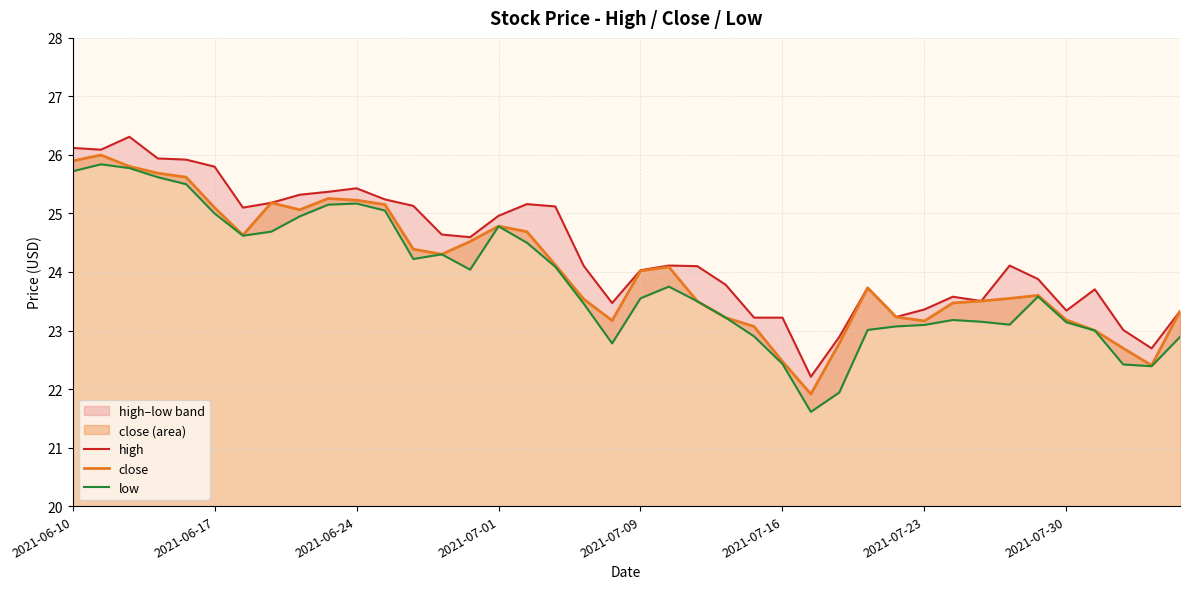

What is the average value of the low series?

23.9